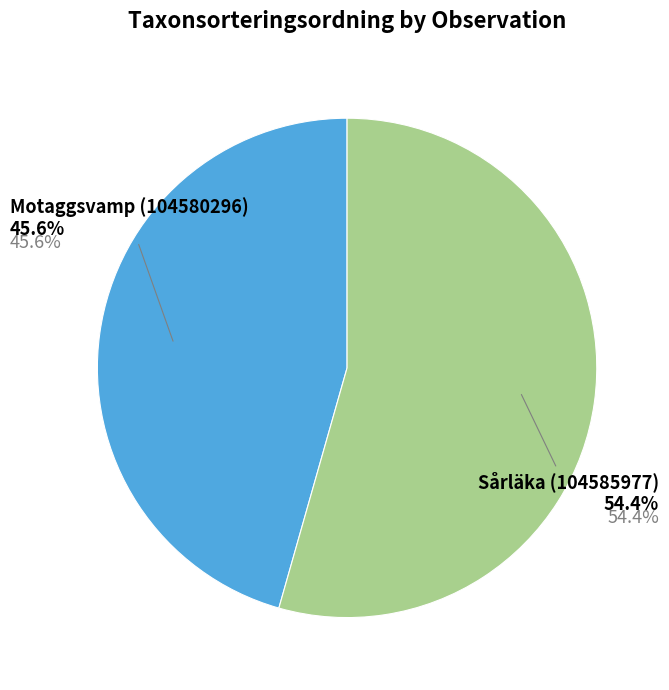

Does any single category account for the majority?

Yes